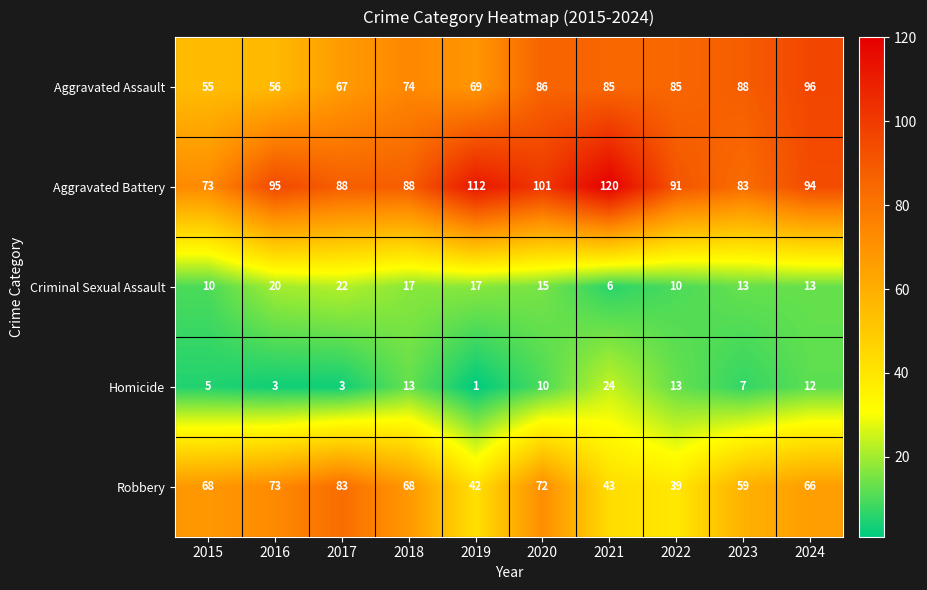

Which category has the highest value across all series?

2021